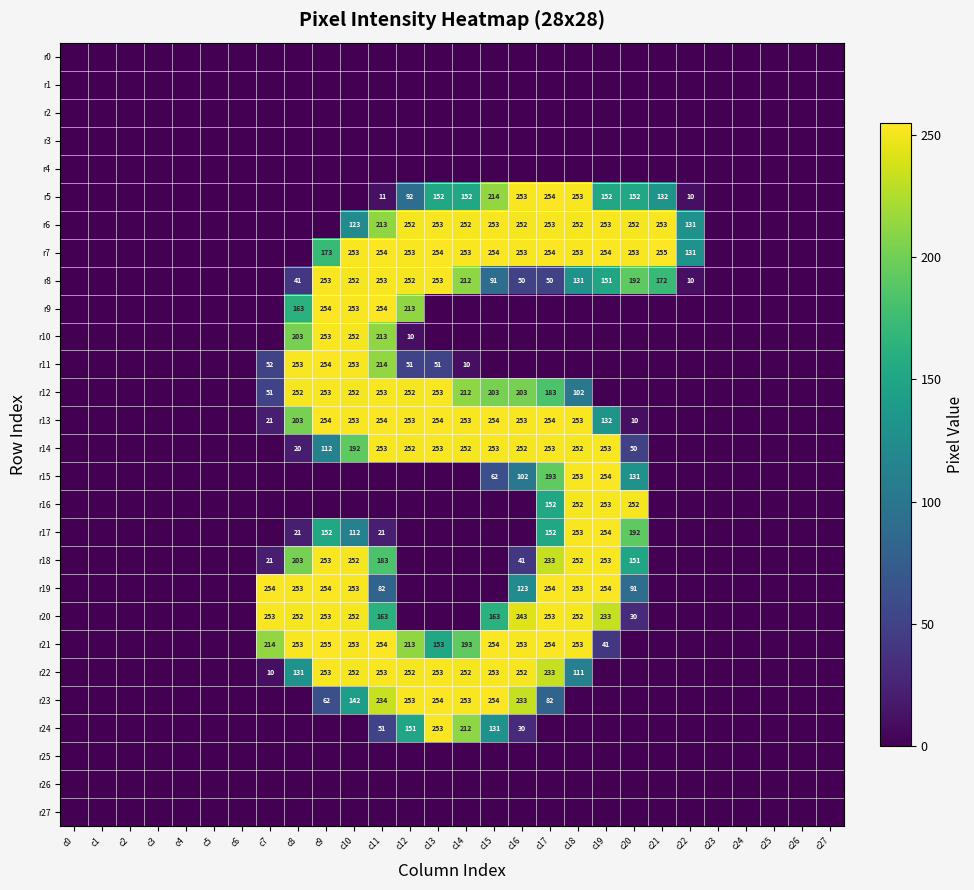

True or false: r6 has a value of 93 at c20.

False